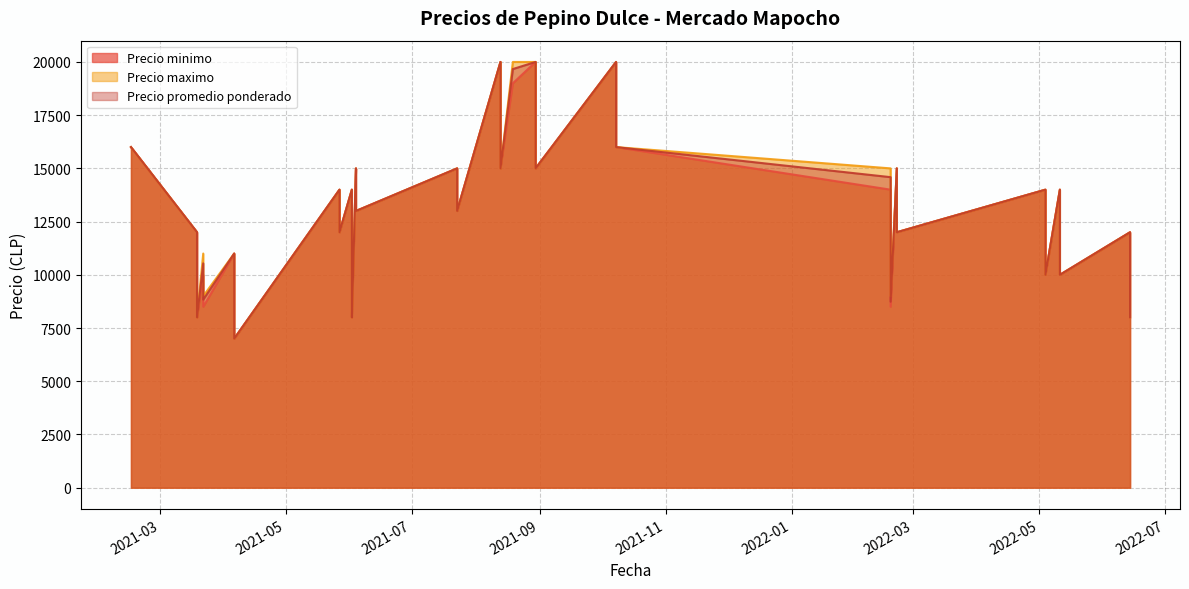

What is the difference between the second highest and minimum values in the Precio minimo series?

13000